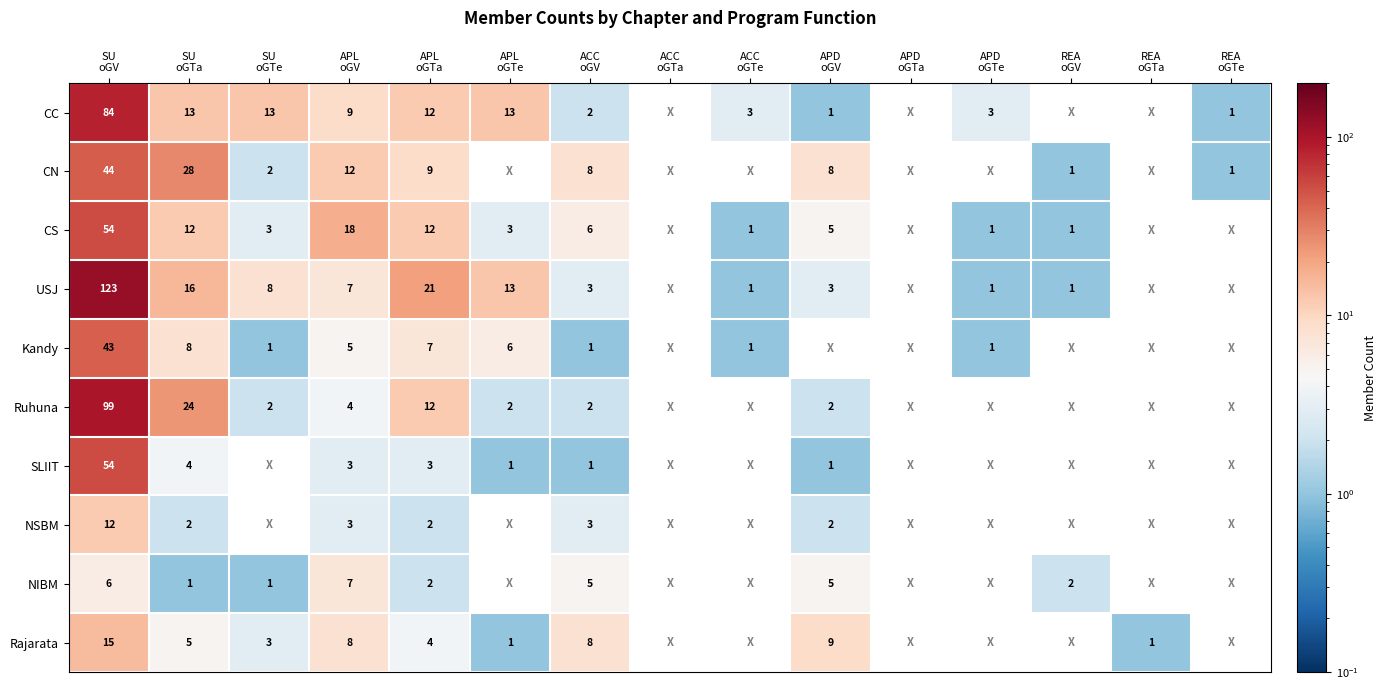

How many values in USJ are above zero?

11